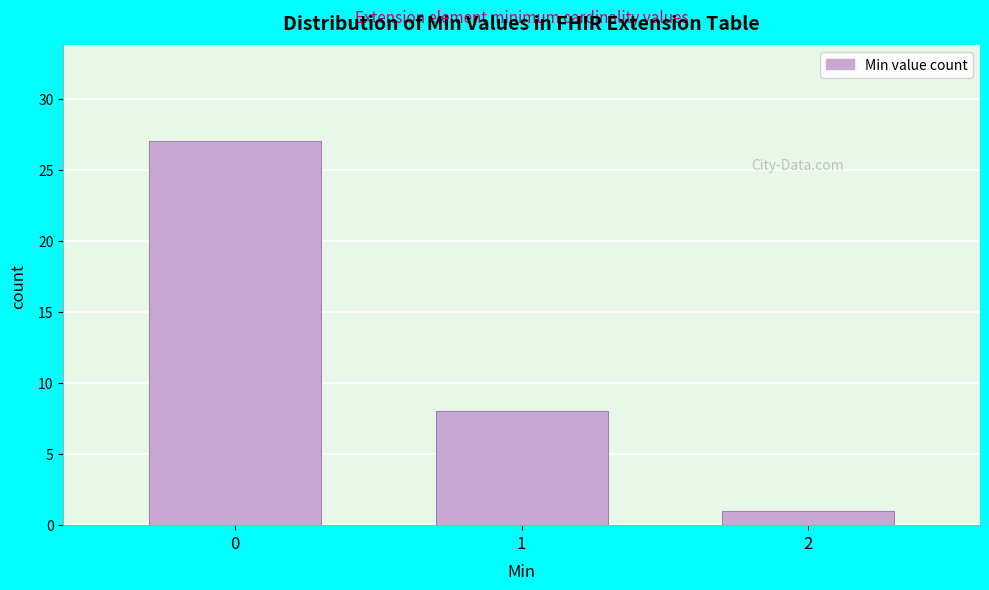

Reading right to left, list all the values displayed in this chart.

1	8	27